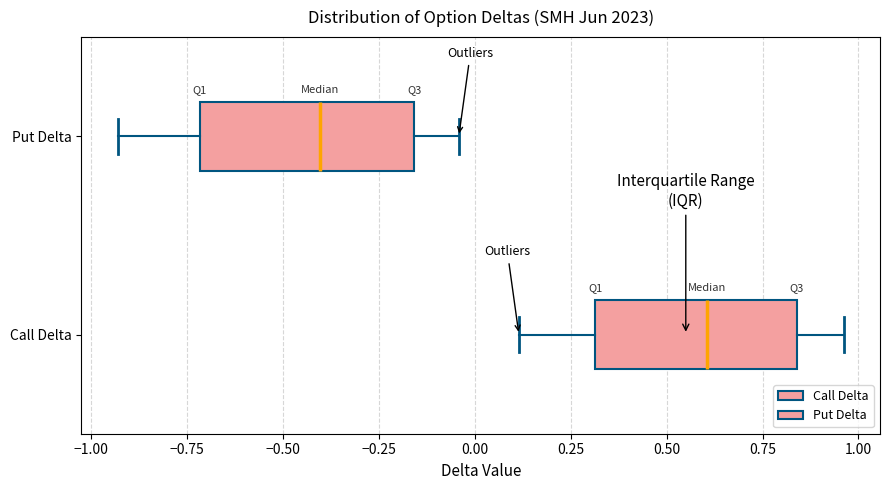

Where is the left edge of the box for Put Delta on the x-axis? The values are not printed on the chart, so give them approximately, as read against the axis.

-0.70